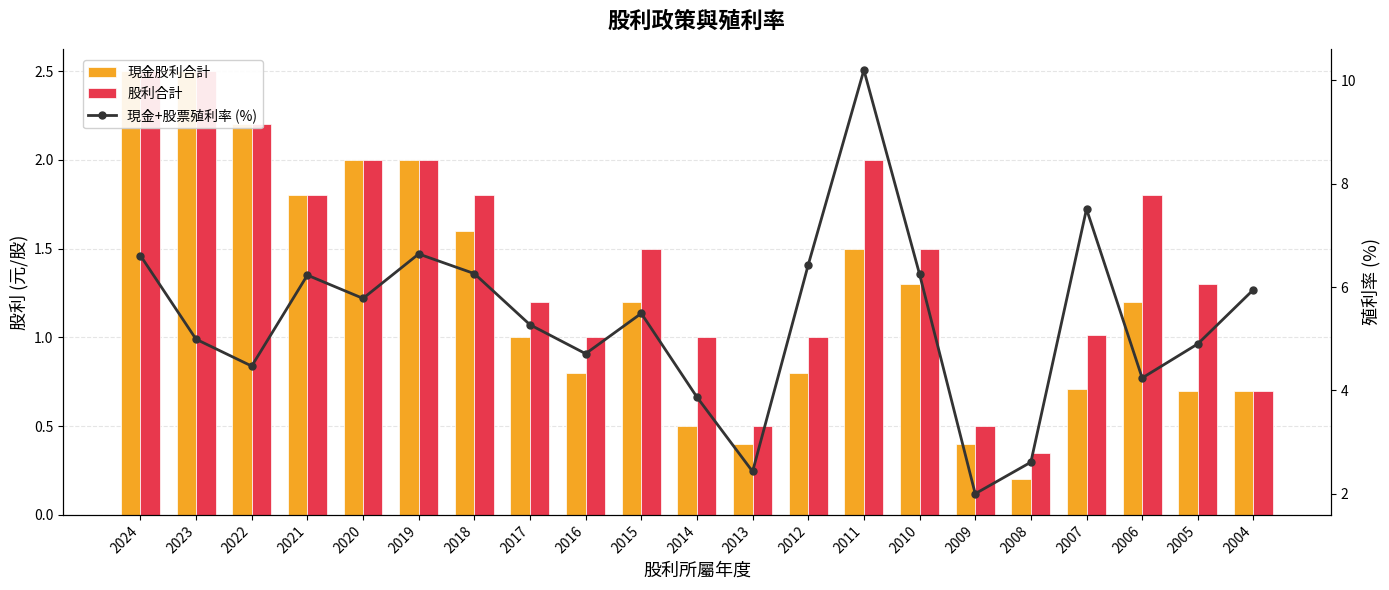

What is the minimum value for 現金股利合計?

0.2